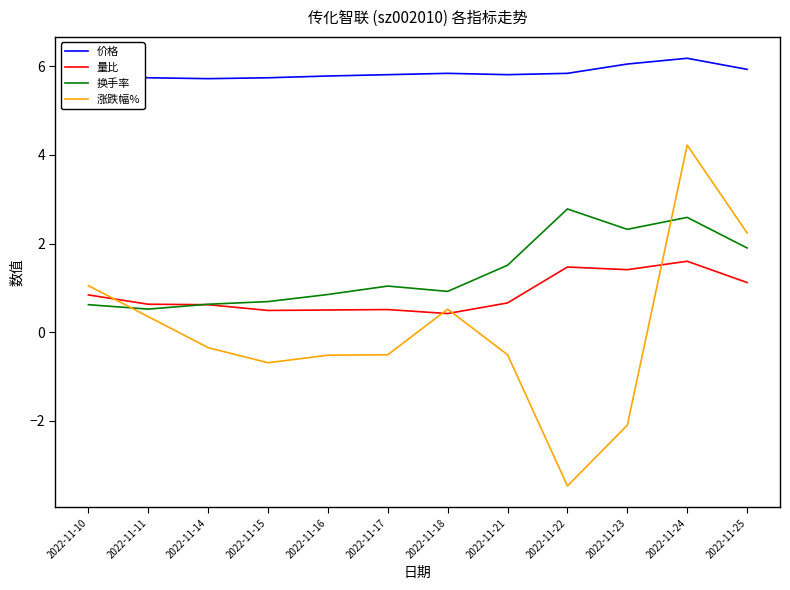

True or false: 量比 has a value of 0.4 at 2022-11-18.

True